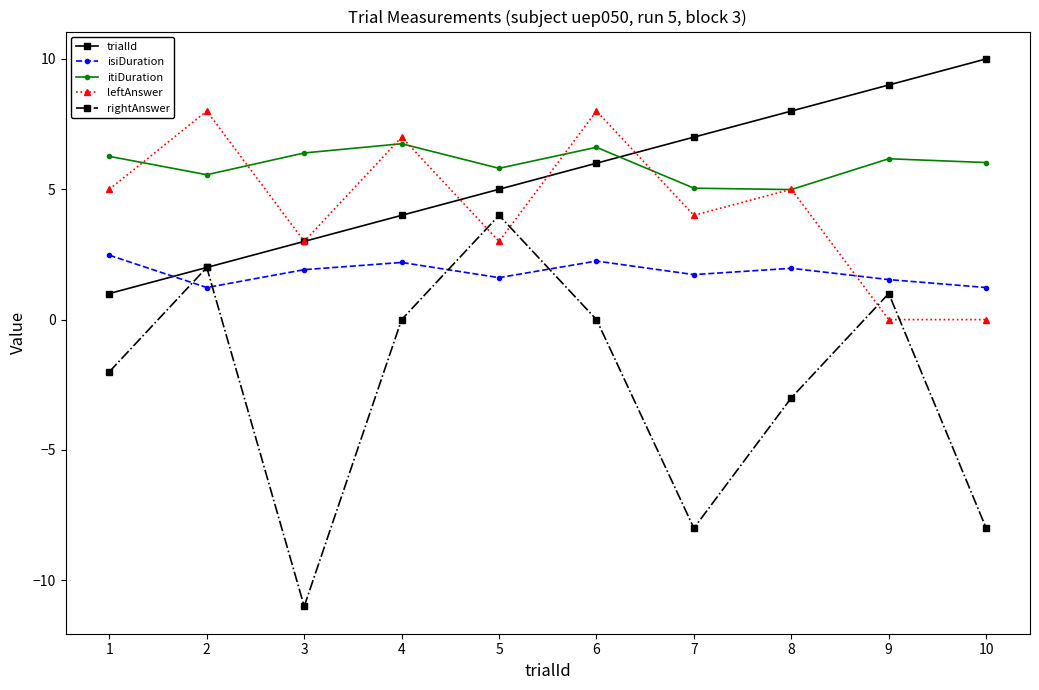

What are all the series names shown in the legend?

trialId, isiDuration, itiDuration, leftAnswer, rightAnswer